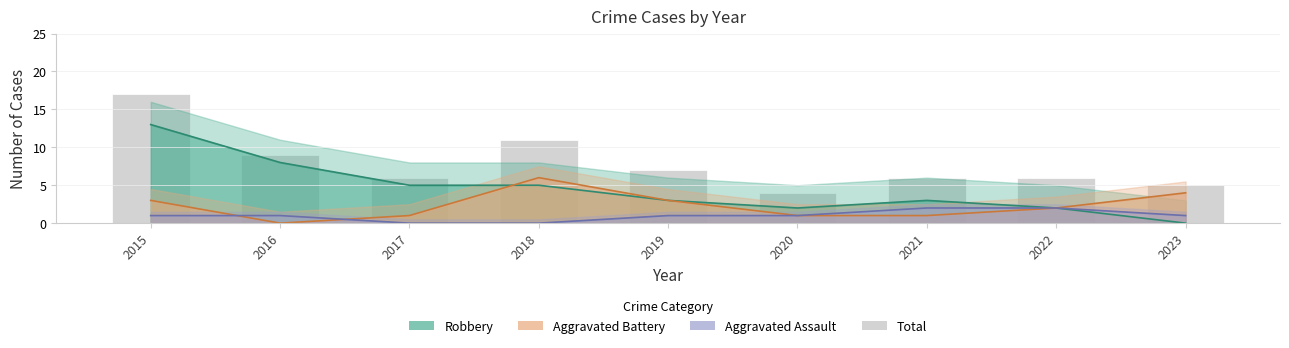

List the labels in order of value, smallest first.

2020, 2023, 2017, 2021, 2022, 2019, 2016, 2018, 2015